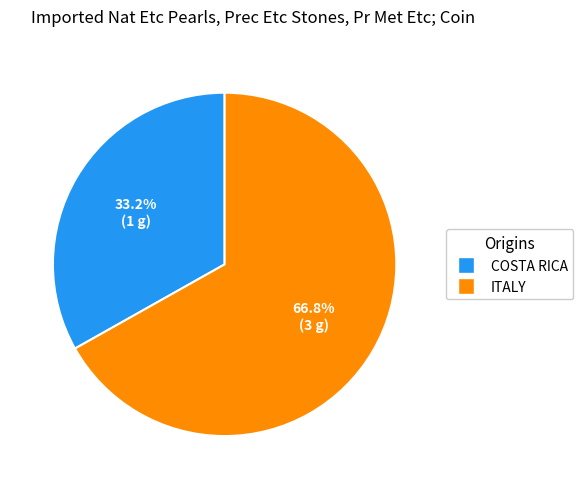

Is there a majority slice in this chart?

Yes